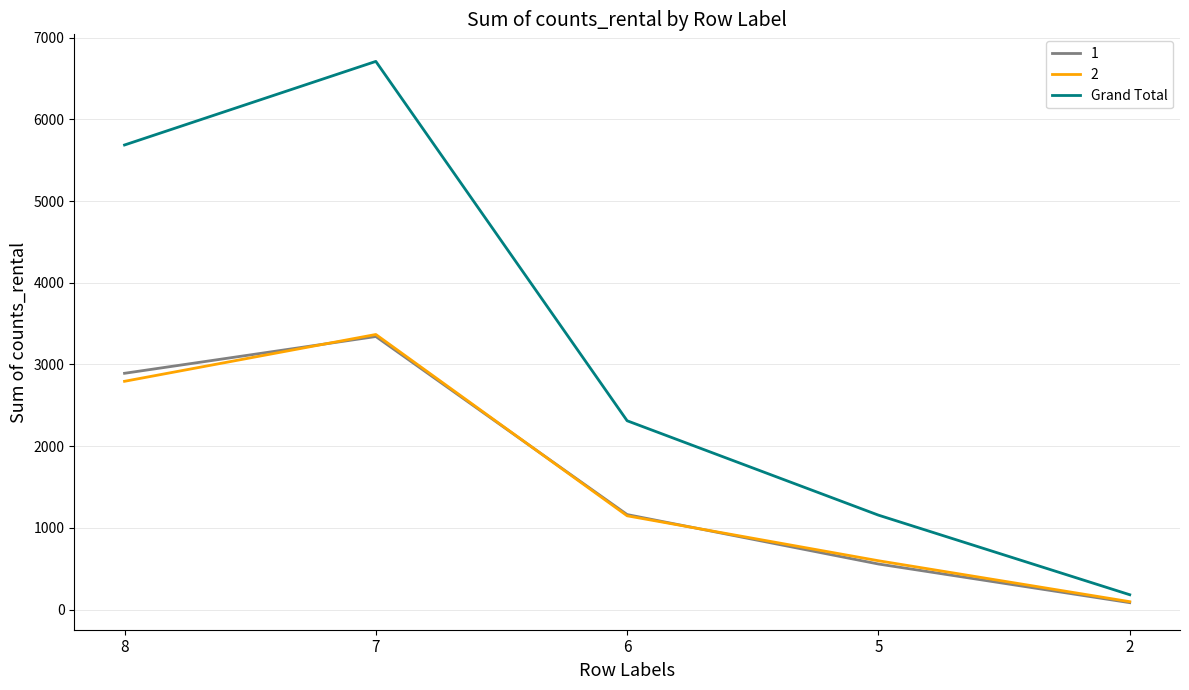

How many lines are shown in the chart?

3